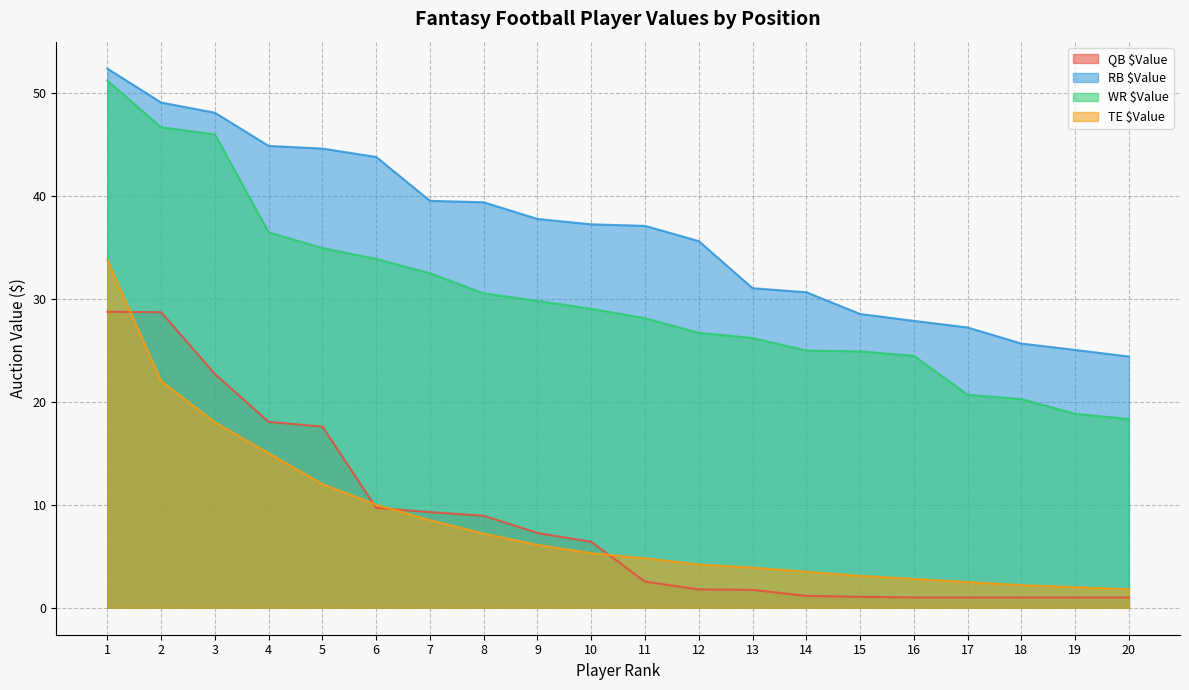

Reading left to right, extract all data points from this chart.

QB $Value: 1=28.7	2=28.7	3=22.7	4=18.0	5=17.6	6=9.7	7=9.3	8=8.9	9=7.3	10=6.4	11=2.5	12=1.8	13=1.7	14=1.1	15=1.1	16=1.0	17=1.0	18=1.0	19=1.0	20=1.0
RB $Value: 1=52.3	2=49.0	3=48.0	4=44.8	5=44.6	6=43.8	7=39.5	8=39.4	9=37.7	10=37.2	11=37.1	12=35.6	13=31.0	14=30.6	15=28.5	16=27.8	17=27.2	18=25.6	19=25.0	20=24.4
WR $Value: 1=51.2	2=46.6	3=45.9	4=36.4	5=34.9	6=33.9	7=32.5	8=30.5	9=29.8	10=29.0	11=28.1	12=26.7	13=26.2	14=25.0	15=24.9	16=24.5	17=20.7	18=20.2	19=18.8	20=18.3
TE $Value: 1=33.7	2=22.0	3=18.0	4=15.0	5=12.0	6=10.0	7=8.5	8=7.2	9=6.1	10=5.3	11=4.8	12=4.2	13=3.9	14=3.5	15=3.1	16=2.8	17=2.5	18=2.2	19=2.0	20=1.8